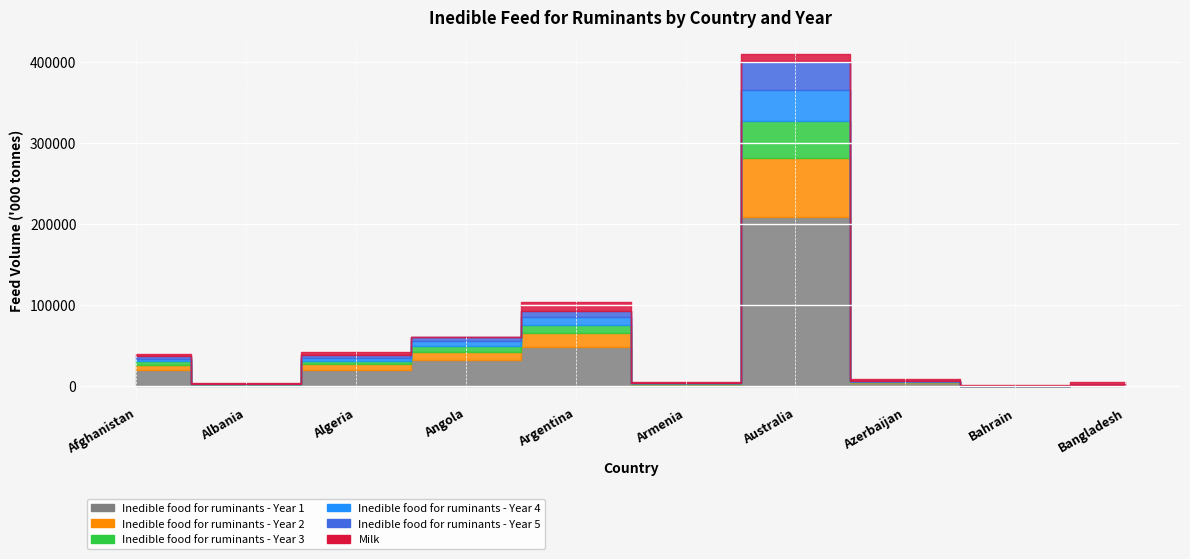

What is the sum of the Inedible food for ruminants - Year 2 values at Armenia and Albania?

1013.7